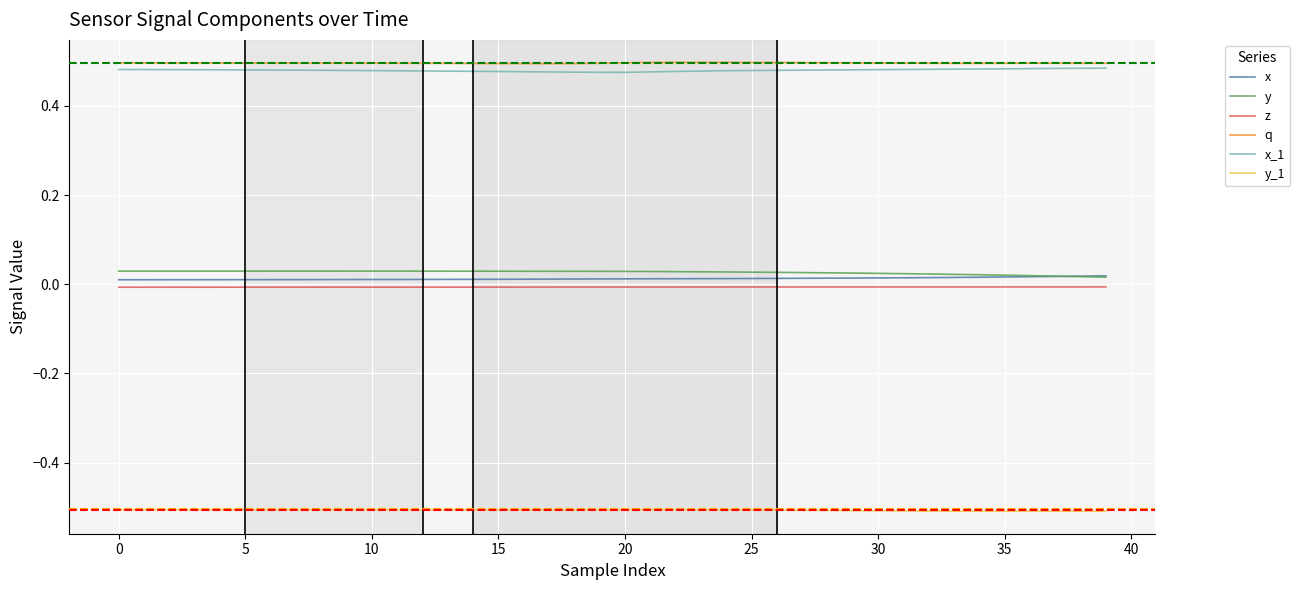

What is the smallest value displayed?

-0.5